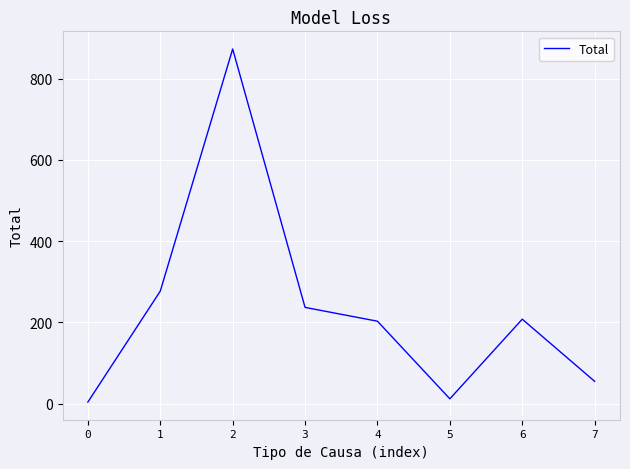

How many lines are shown in the chart?

1